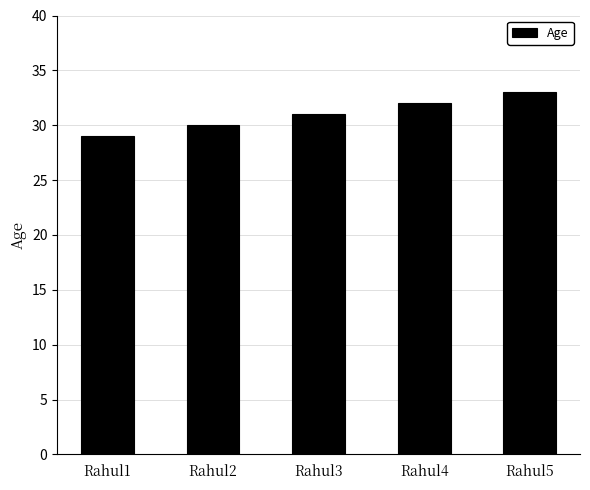

Count the number of categories in the chart.

5